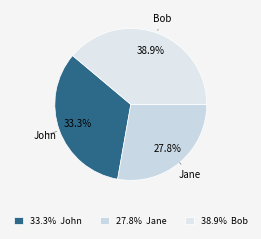

Count the number of slices in the pie.

3